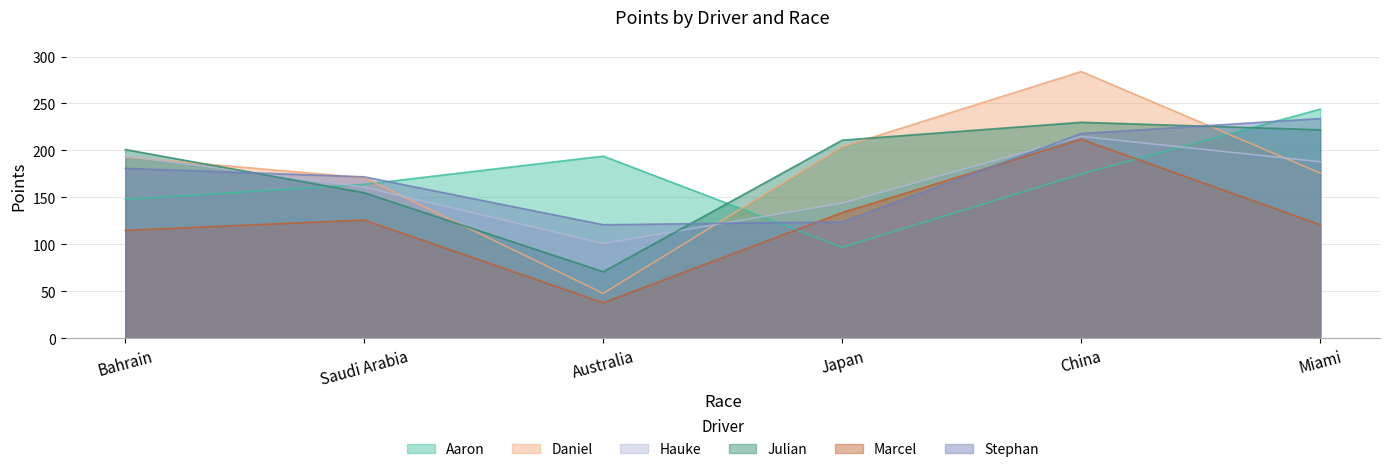

What is the maximum value shown in the chart?

284